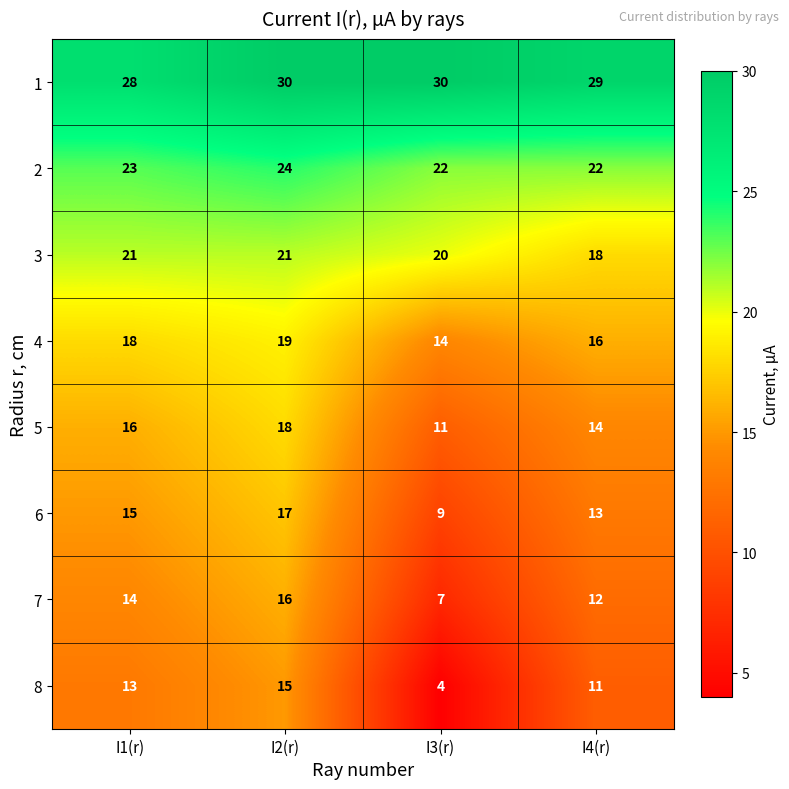

How many 5 values are between 14 and 18?

3